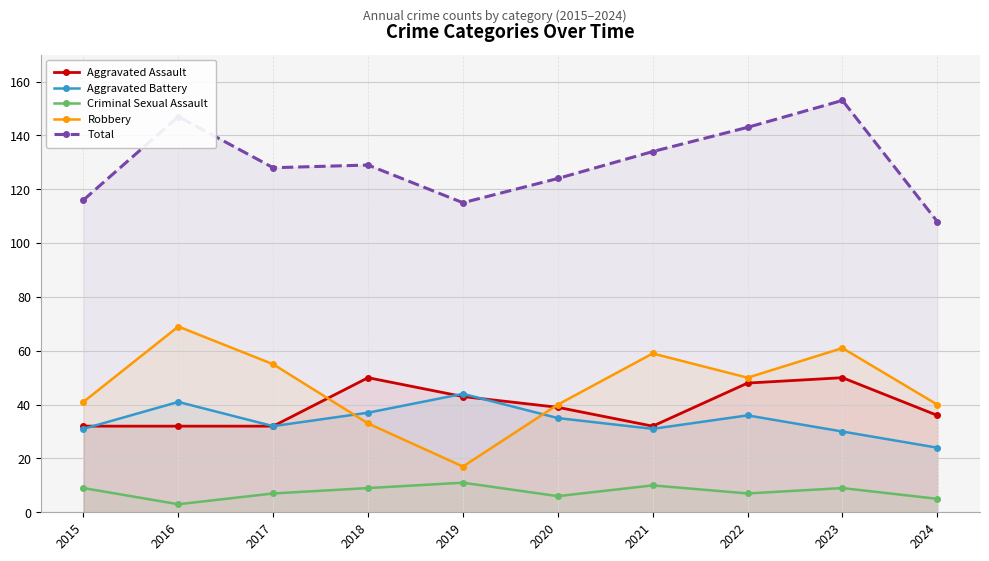

Reading left to right, list all the values displayed in this chart.

Aggravated Assault: 2015=32	2016=32	2017=32	2018=50	2019=43	2020=39	2021=32	2022=48	2023=50	2024=36
Aggravated Battery: 2015=31	2016=41	2017=32	2018=37	2019=44	2020=35	2021=31	2022=36	2023=30	2024=24
Criminal Sexual Assault: 2015=9	2016=3	2017=7	2018=9	2019=11	2020=6	2021=10	2022=7	2023=9	2024=5
Robbery: 2015=41	2016=69	2017=55	2018=33	2019=17	2020=40	2021=59	2022=50	2023=61	2024=40
Total: 2015=116	2016=147	2017=128	2018=129	2019=115	2020=124	2021=134	2022=143	2023=153	2024=108